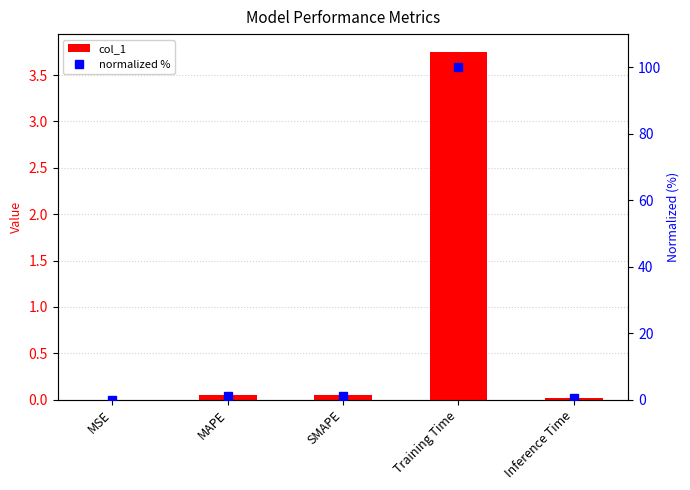

What is the approximate value of normalized % at SMAPE?

1.2